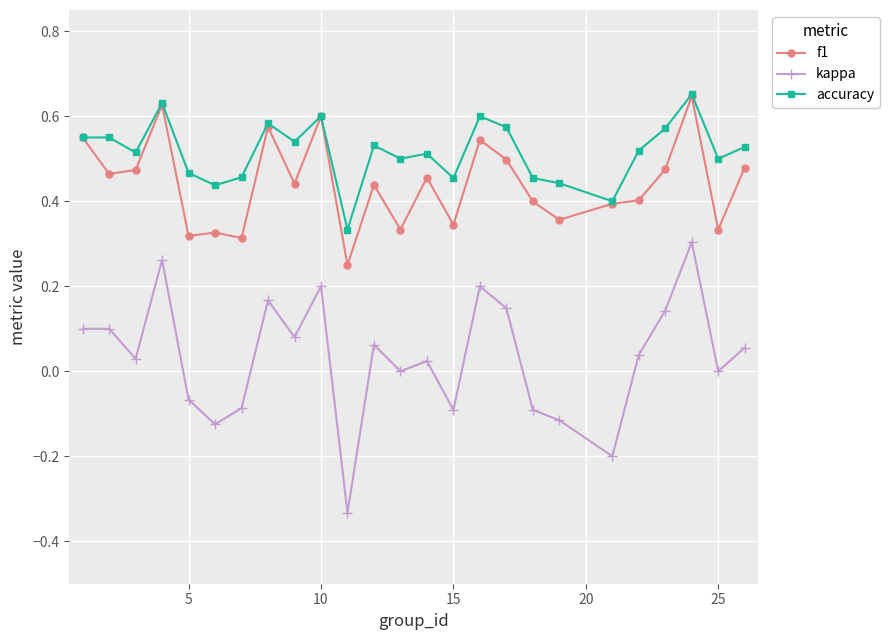

Rank the series by their average value, from lowest to highest.

kappa, f1, accuracy